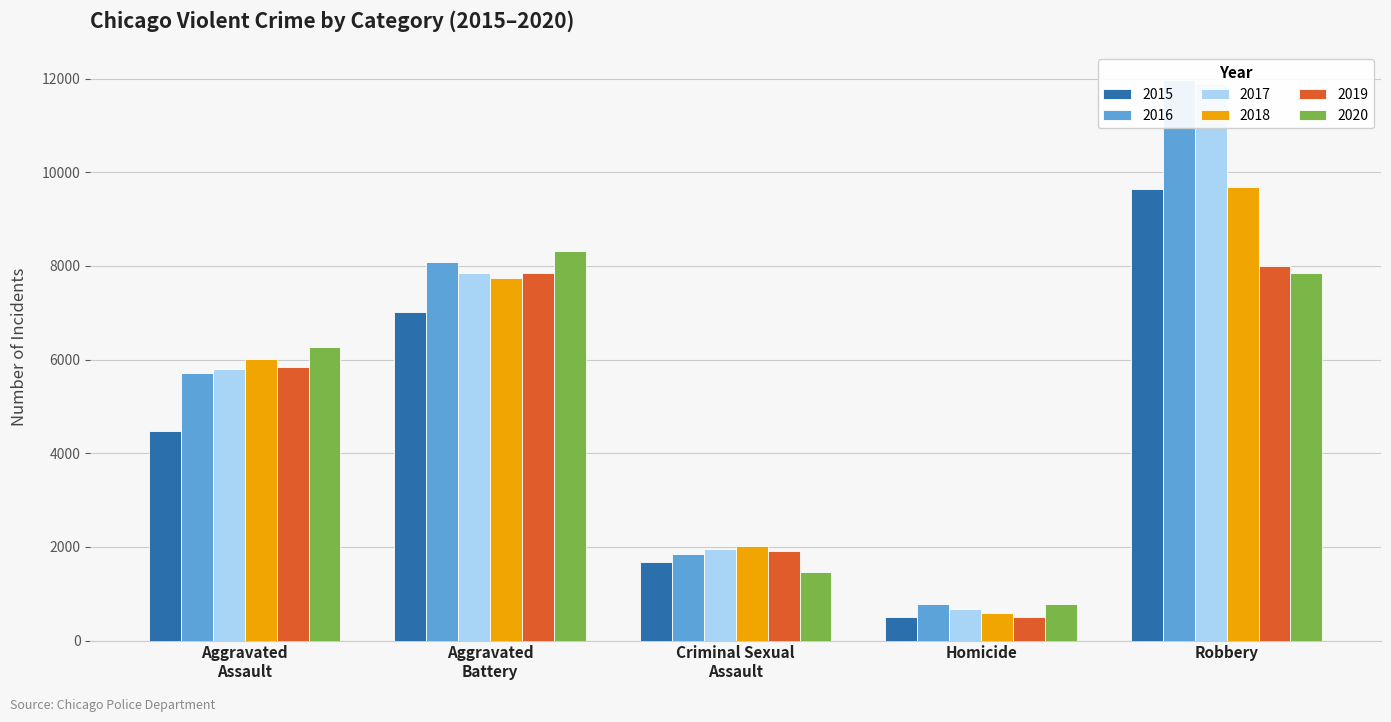

How many data points does each series have?

5